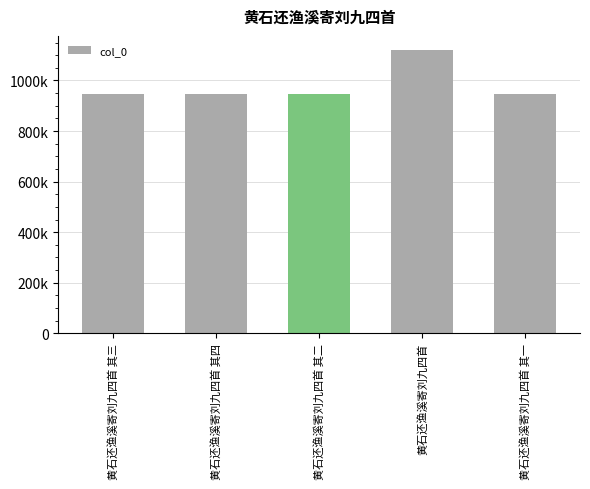

The chart shows a value of 947411 at 黄石还渔溪寄刘九四首 其二. True or false?

True